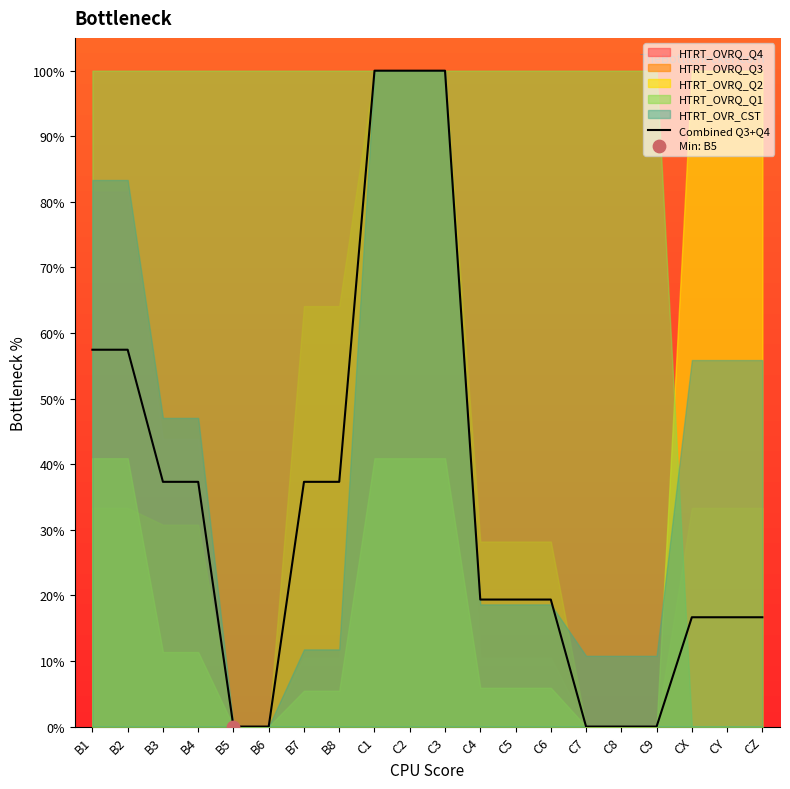

What is the change in value from B4 to C8?

-37.3